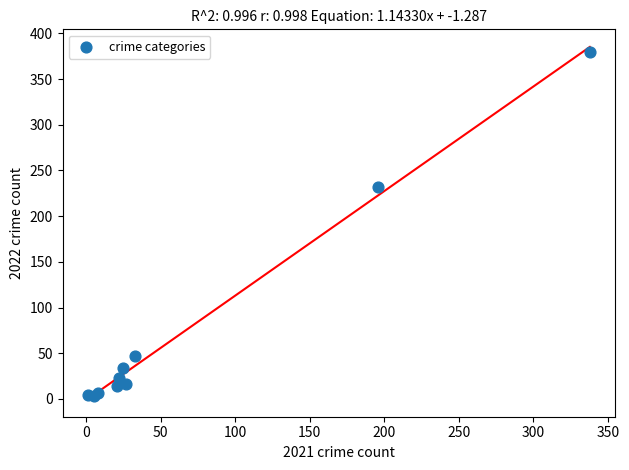

What Y value in the scatter plot is closest to 191?

232